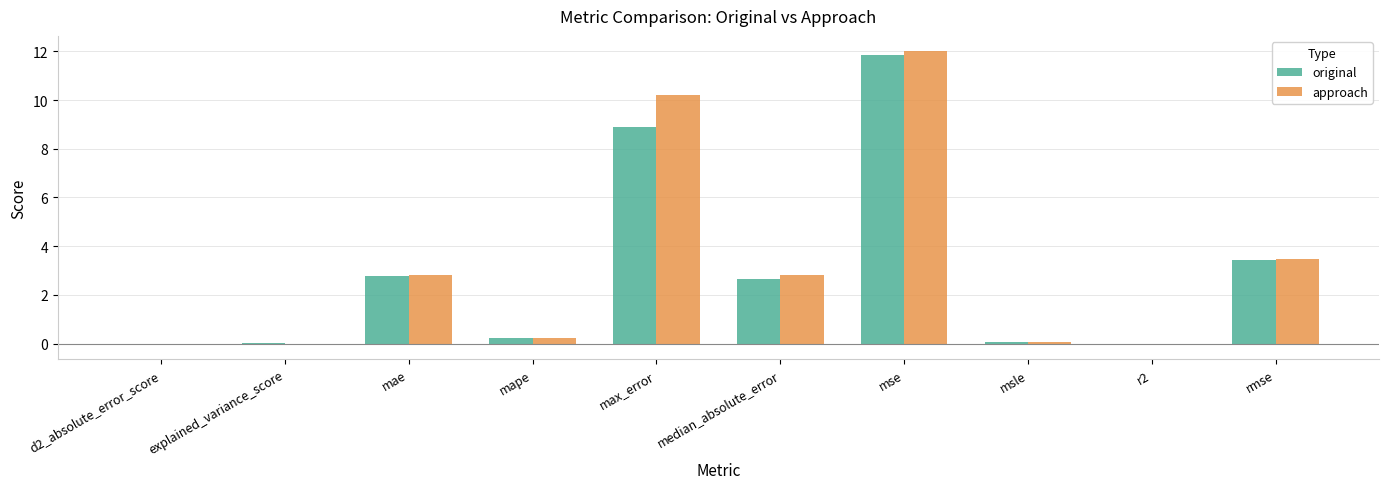

What is the sum of the original values at mse and median_absolute_error?

14.5